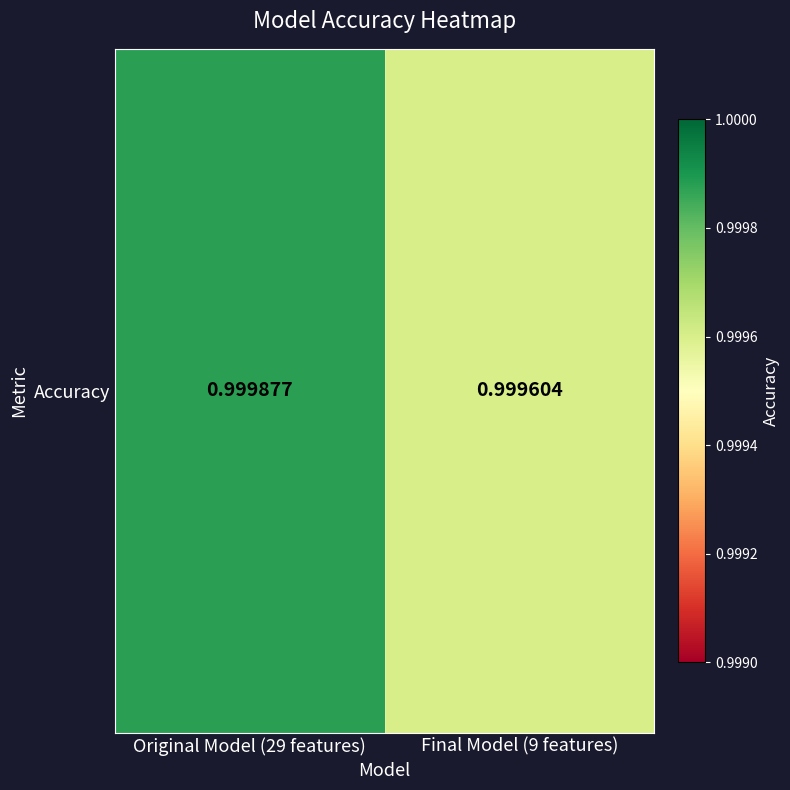

Count the number of categories in the chart.

2